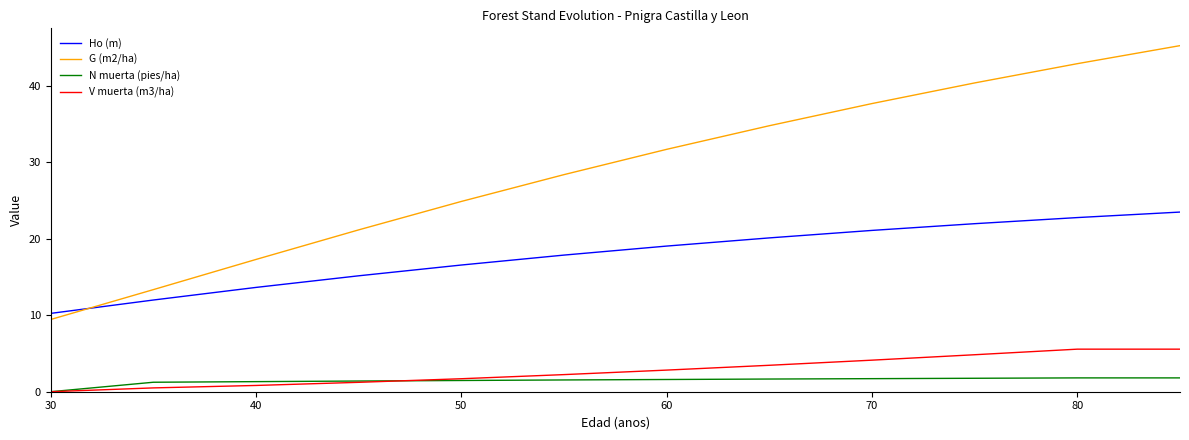

Which series has the largest range (max minus min)?

G (m2/ha)